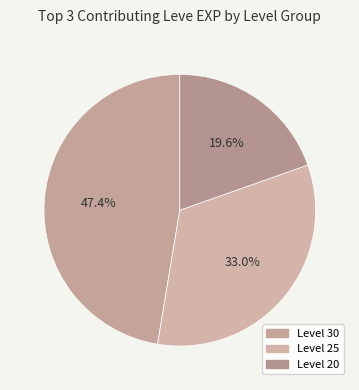

Count the number of slices in the pie.

3